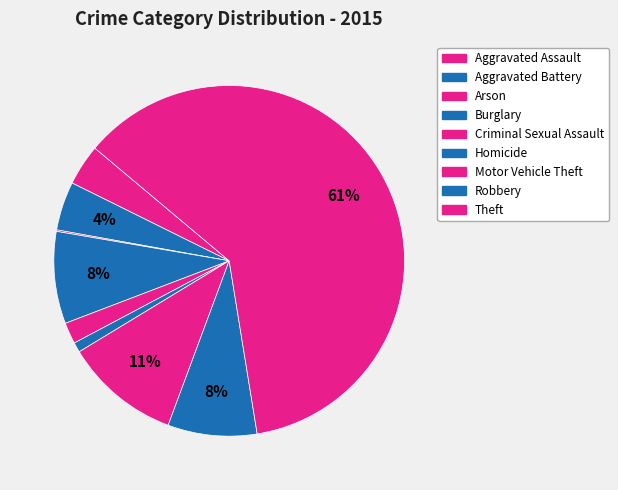

Rank the categories by value from lowest to highest.

Arson, Homicide, Criminal Sexual Assault, Aggravated Assault, Aggravated Battery, Robbery, Burglary, Motor Vehicle Theft, Theft